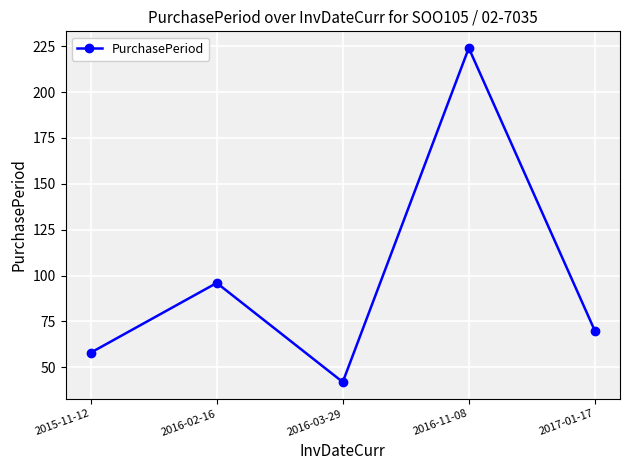

What is the greatest value displayed?

224